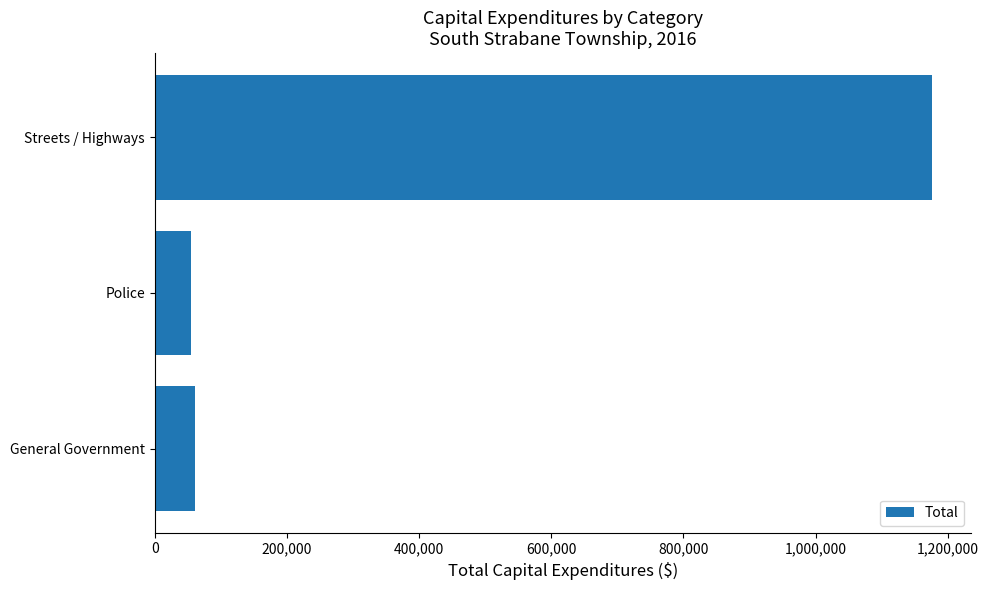

What is the average value?

430784